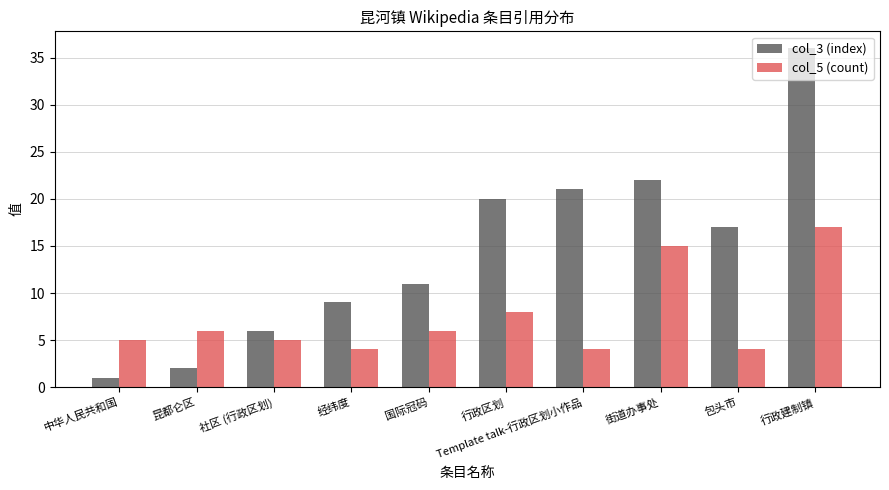

What are all the series names shown in the legend?

col_3 (index), col_5 (count)